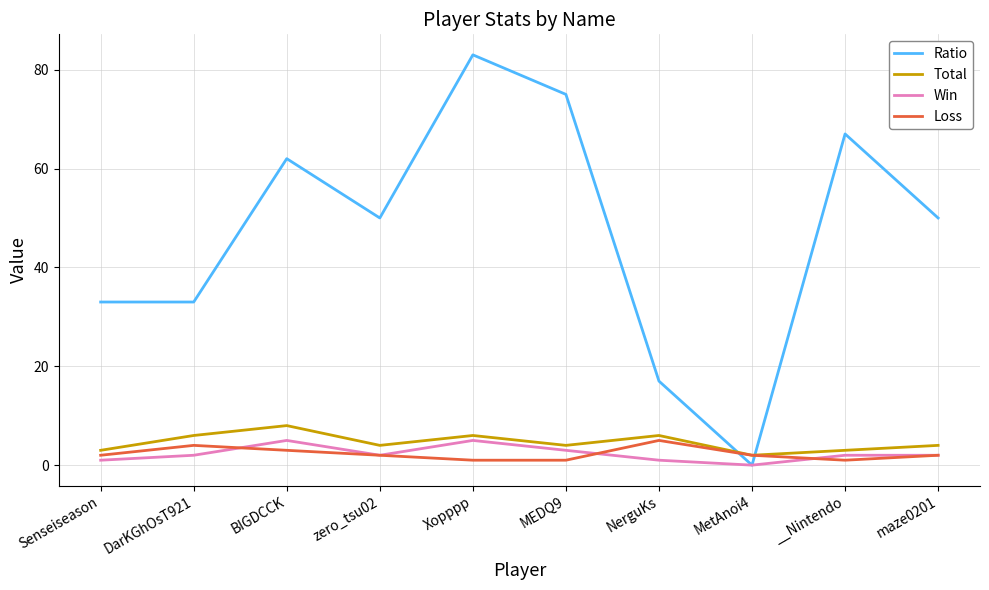

What are all the series names shown in the legend?

Ratio, Total, Win, Loss